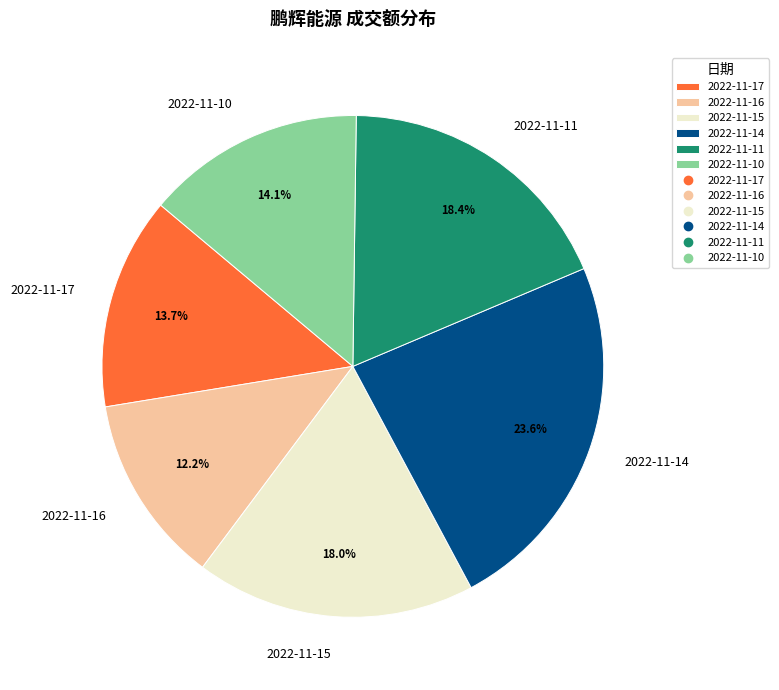

What is the ratio of the value at 2022-11-15 to the value at 2022-11-14?

0.8